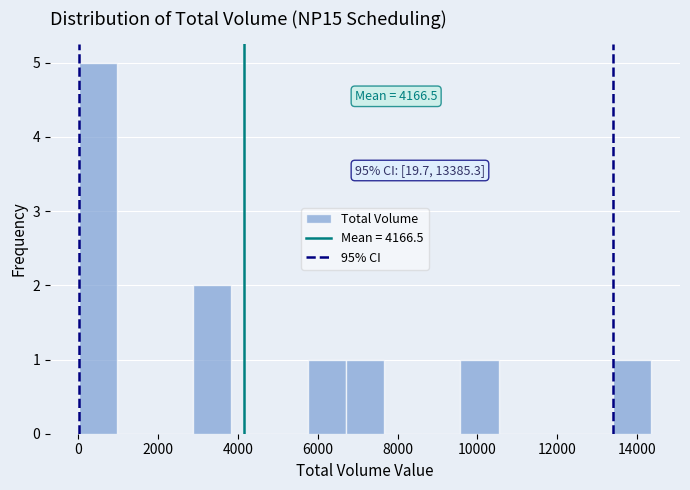

Which range on the x-axis has the tallest bar?

0 to 1000